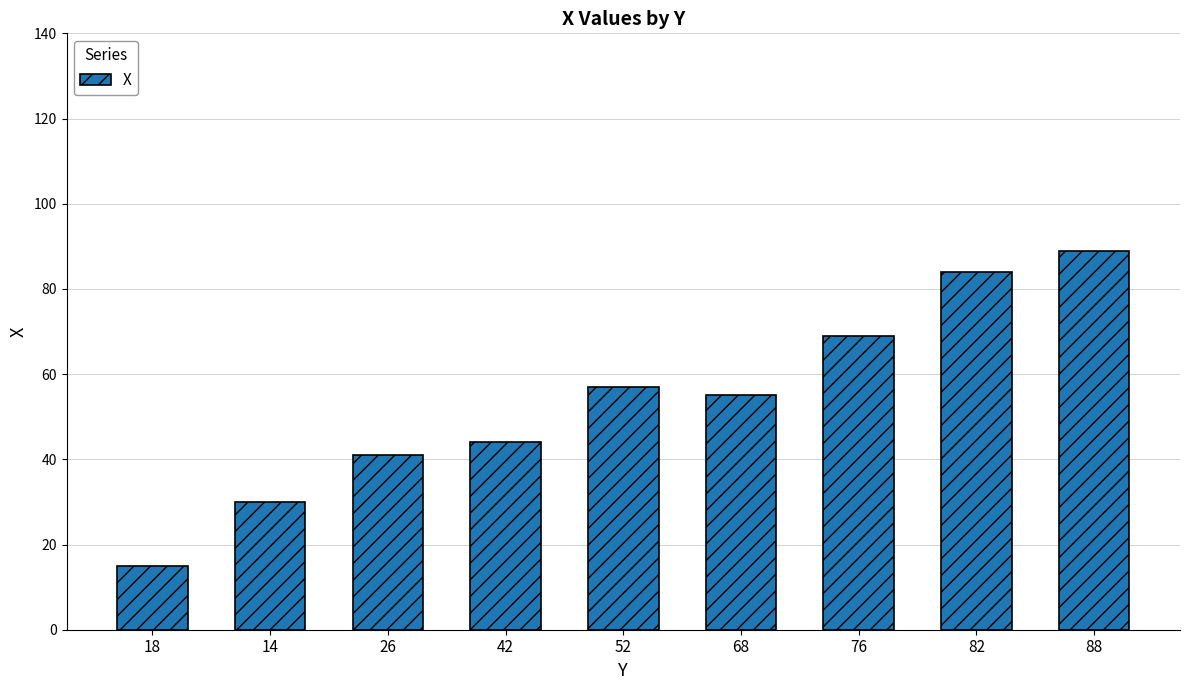

Reading left to right, extract all data points from this chart.

15	30	41	44	57	55	69	84	89